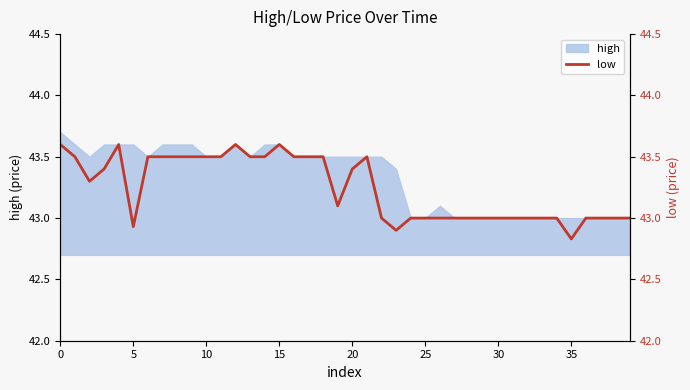

What is the minimum value for high?

43.0